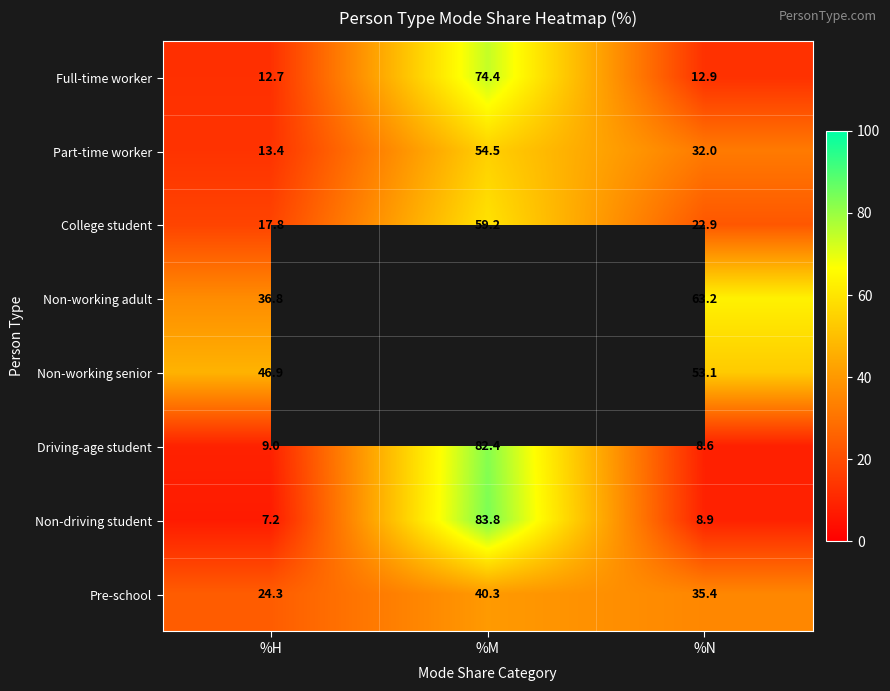

At %H, list the series in order from smallest to largest.

Non-driving student, Driving-age student, Full-time worker, Part-time worker, College student, Pre-school, Non-working adult, Non-working senior